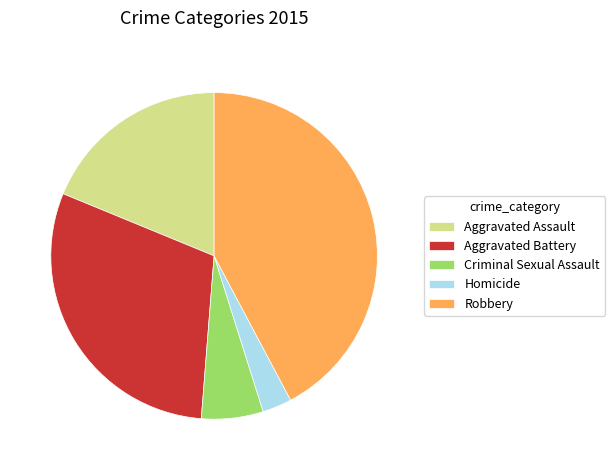

The Robbery slice represents 29% of the pie. True or false?

False